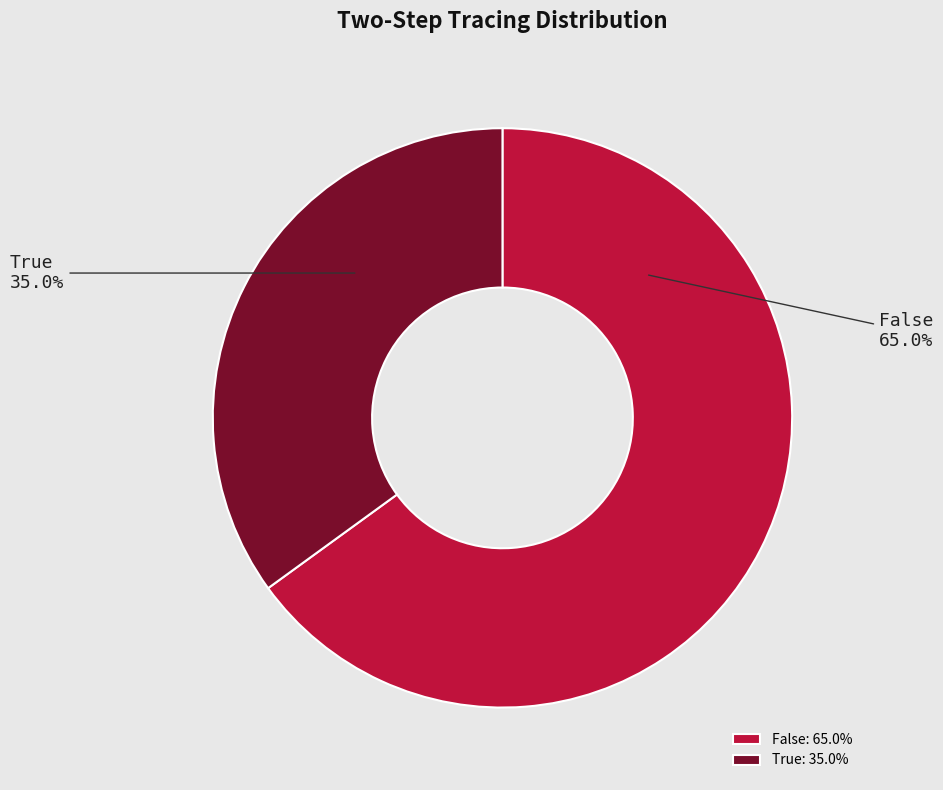

To the nearest percent, what is the combined percentage of False and True?

100%